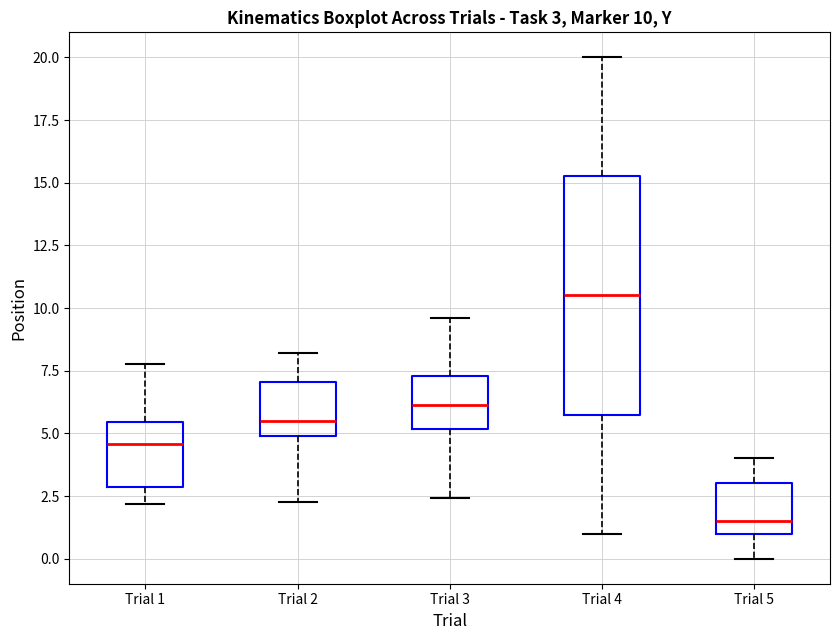

Which box is the tallest, from its lower edge to its upper edge?

Trial 4